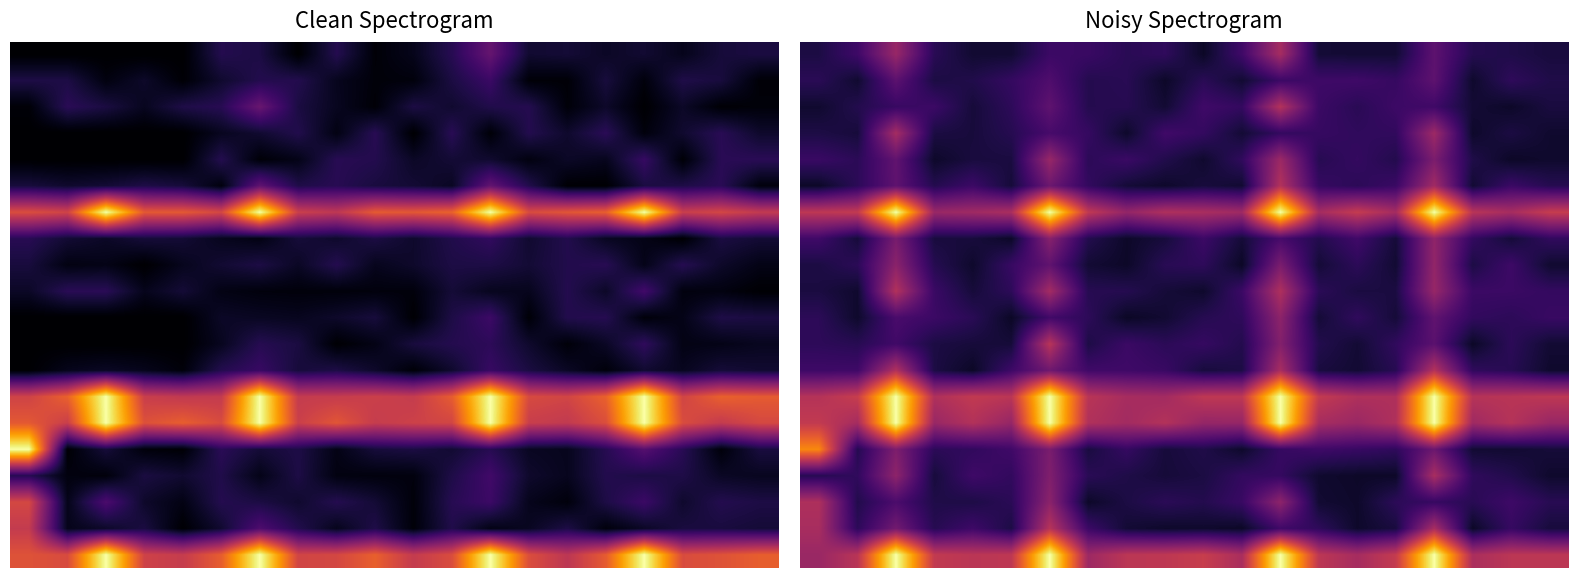

At how many categories does at least one series exceed 2?

5